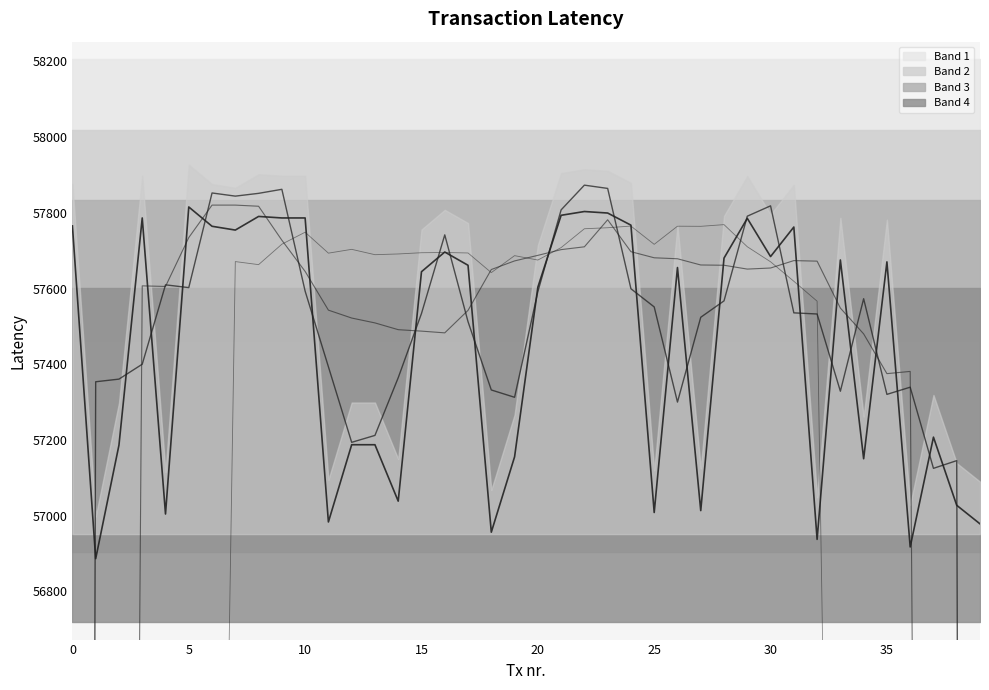

How many data points in Smoothed line 3 are above 57650?

20